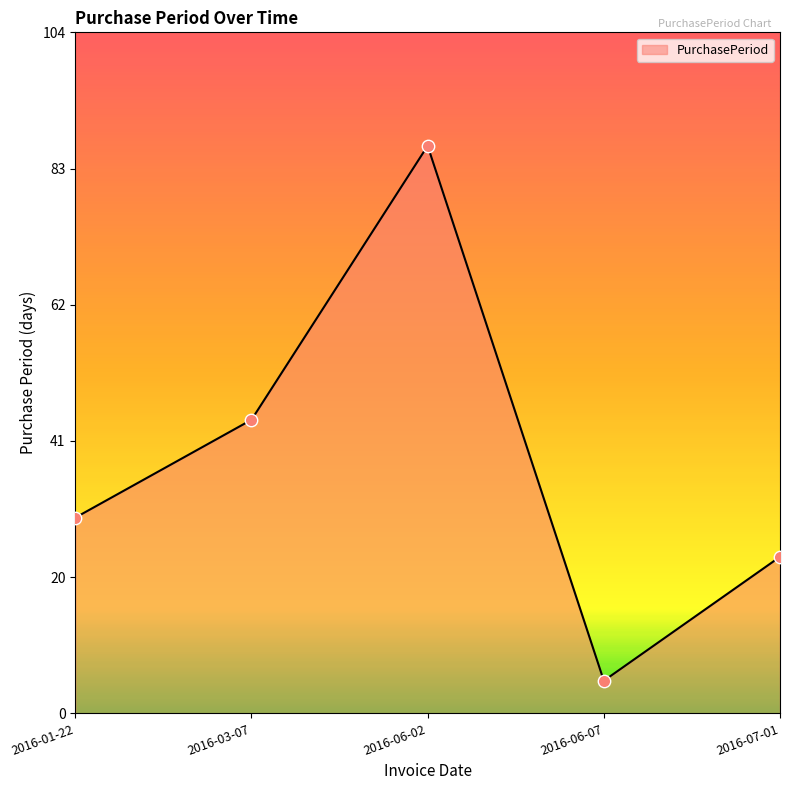

Which has a higher value, 2016-06-02 or 2016-01-22?

2016-06-02